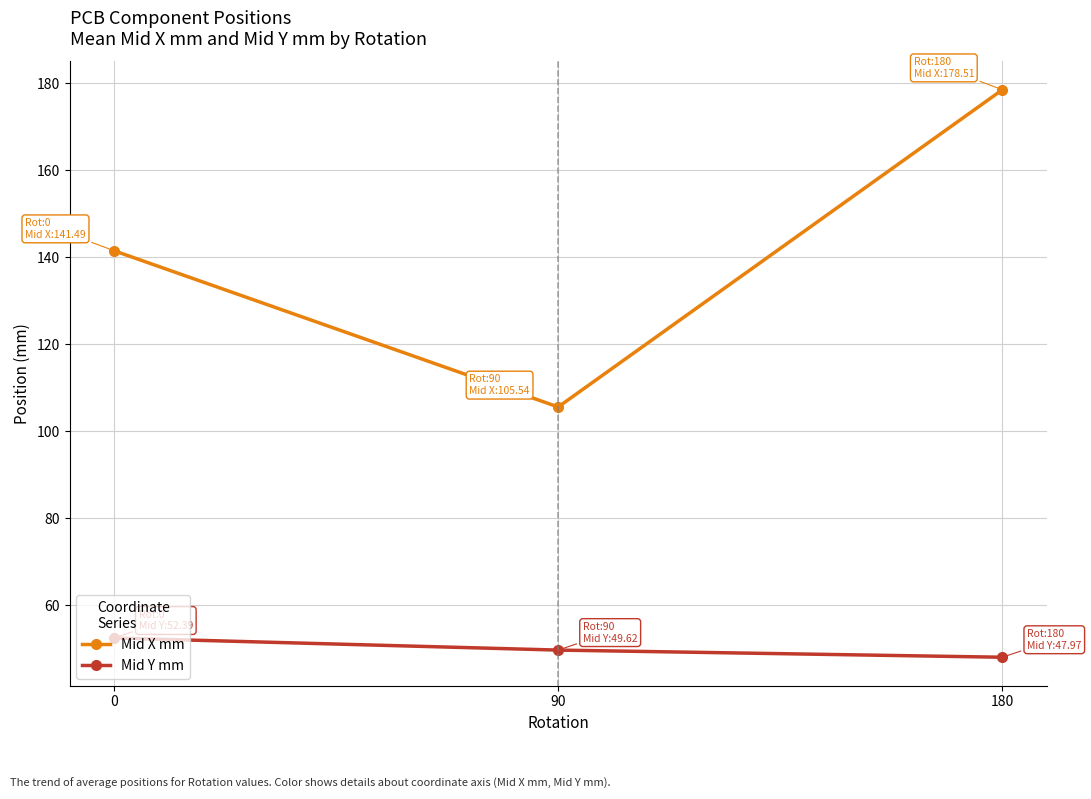

Which category has the lowest value in the Mid X mm series?

90